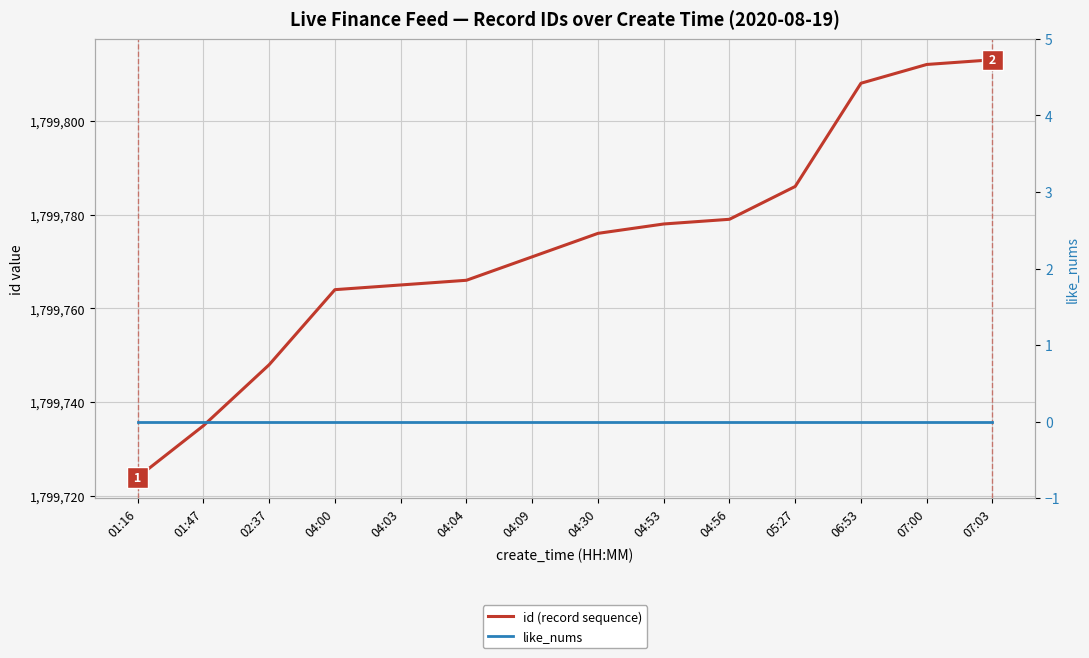

At which label does like_nums reach its minimum?

01:16